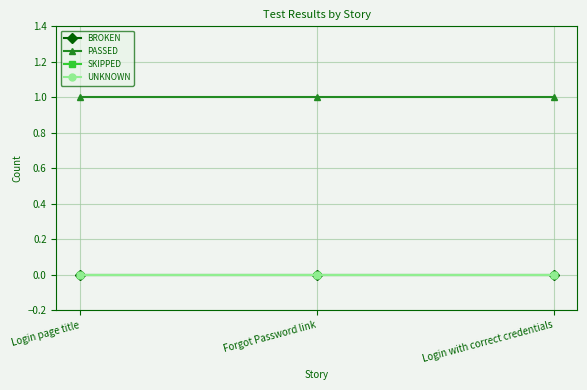

What is the minimum value for PASSED?

1